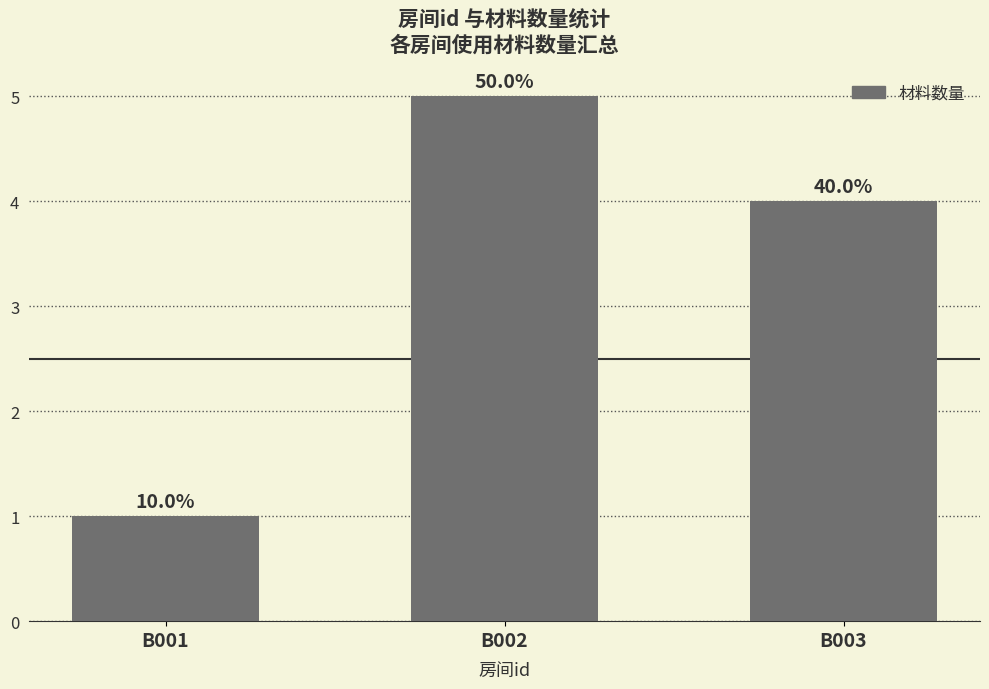

What is the maximum value shown in the chart?

5